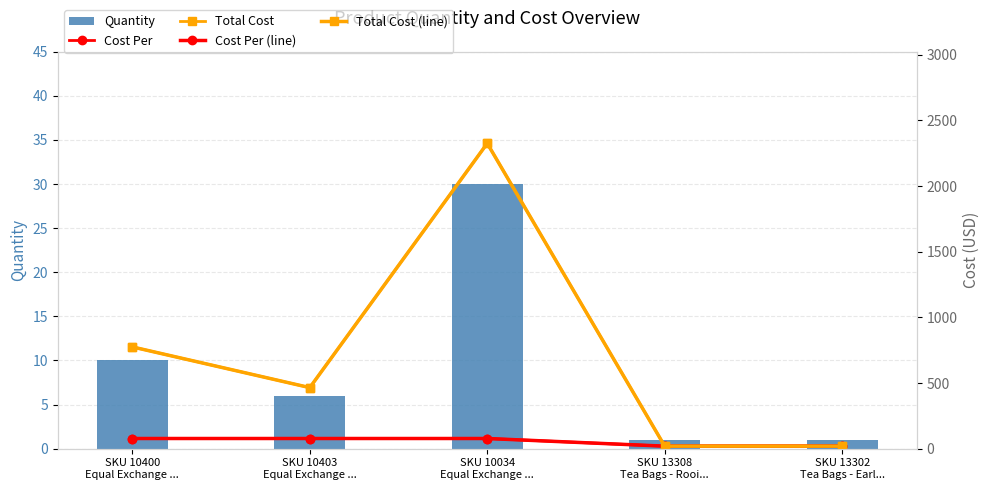

Rank the series by their maximum value, from lowest to highest.

Quantity, Cost Per, Cost Per (line), Total Cost, Total Cost (line)